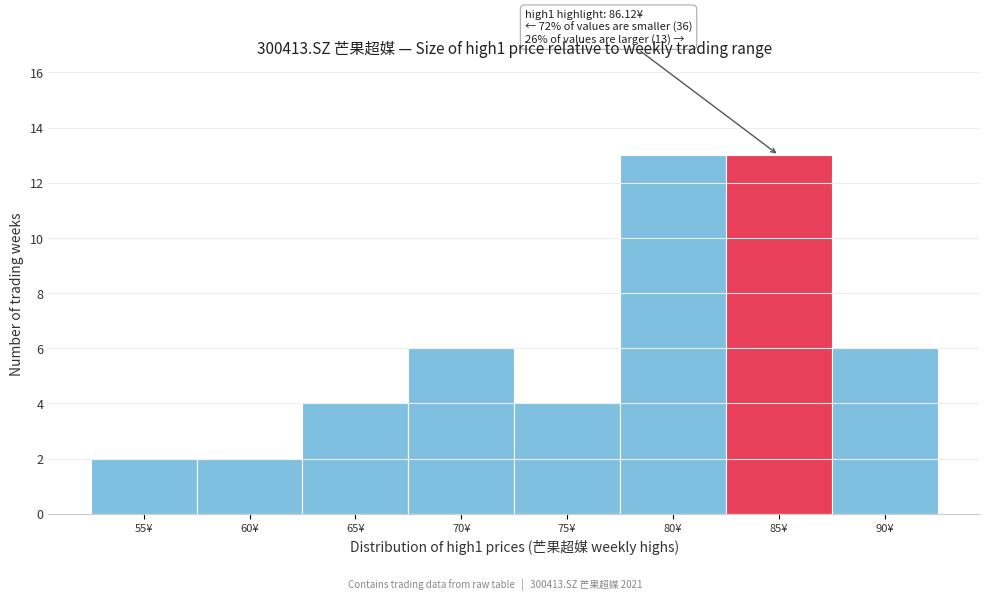

Reading left to right, extract all data points from this chart.

55¥=2	60¥=2	65¥=4	70¥=6	75¥=4	80¥=13	85¥=13	90¥=6